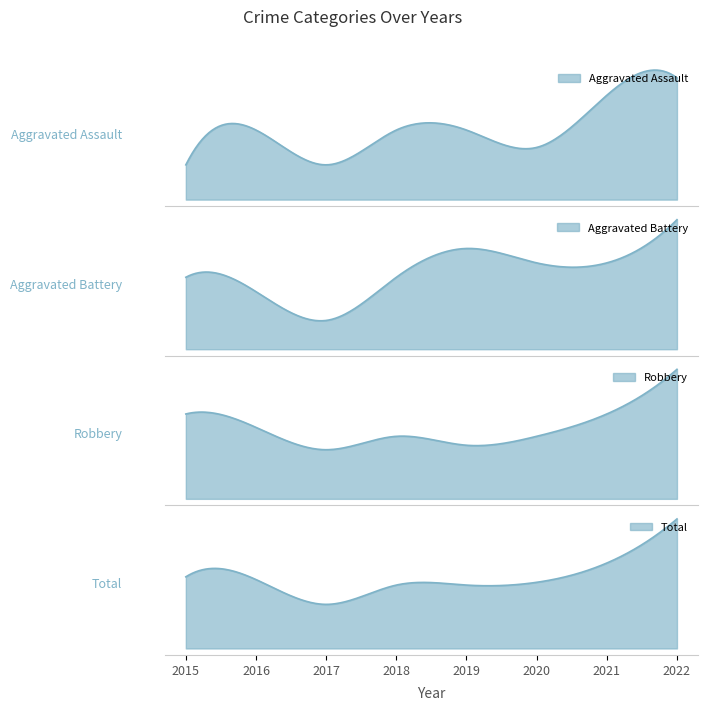

What is the difference between the maximum and minimum values in the Aggravated Battery series?

7